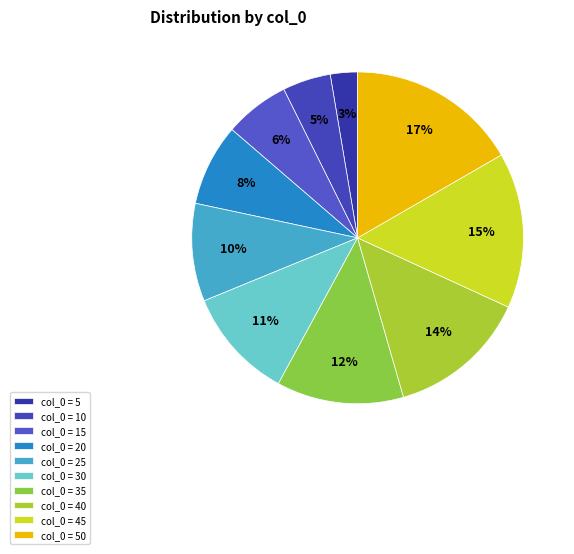

Rank the categories by value from lowest to highest.

col_0 = 5, col_0 = 10, col_0 = 15, col_0 = 20, col_0 = 25, col_0 = 30, col_0 = 35, col_0 = 40, col_0 = 45, col_0 = 50